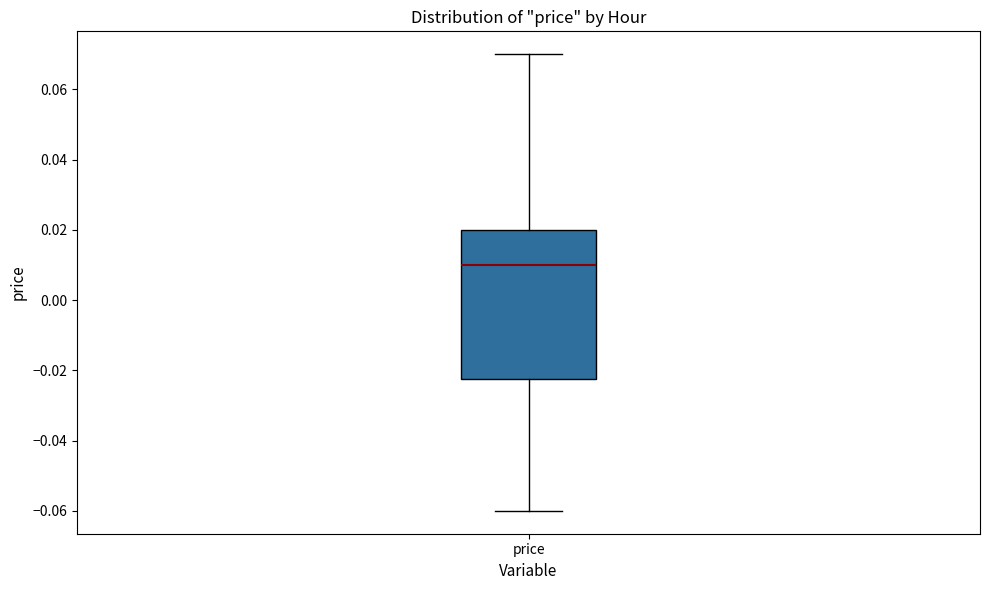

Read this box plot against the y-axis: the position of the median line, the range covered by the box, and the ends of both whiskers. The values are not printed on the chart, so give them approximately, as read against the axis.

median 0.010, box -0.022 to 0.020, whiskers -0.060 to 0.070